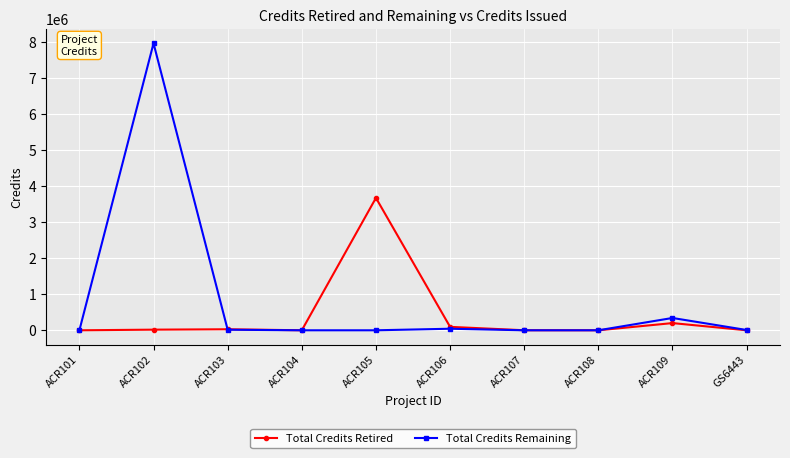

List the series in order of their peak value, highest first.

Total Credits Remaining, Total Credits Retired